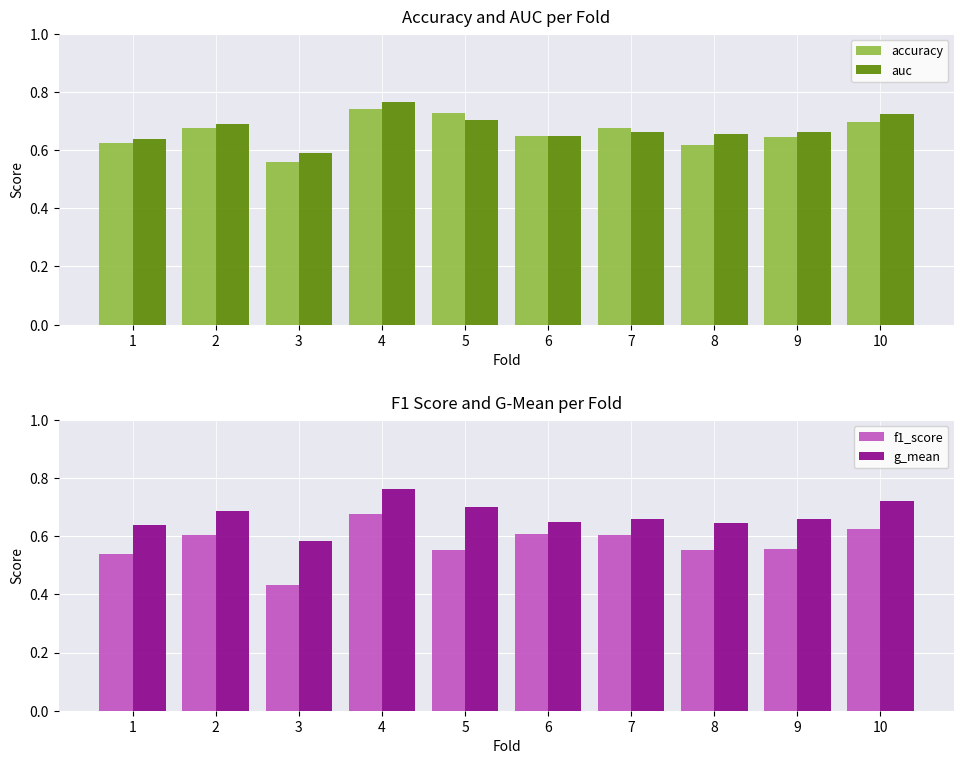

Is it true that accuracy equals 0.2 at 5?

False